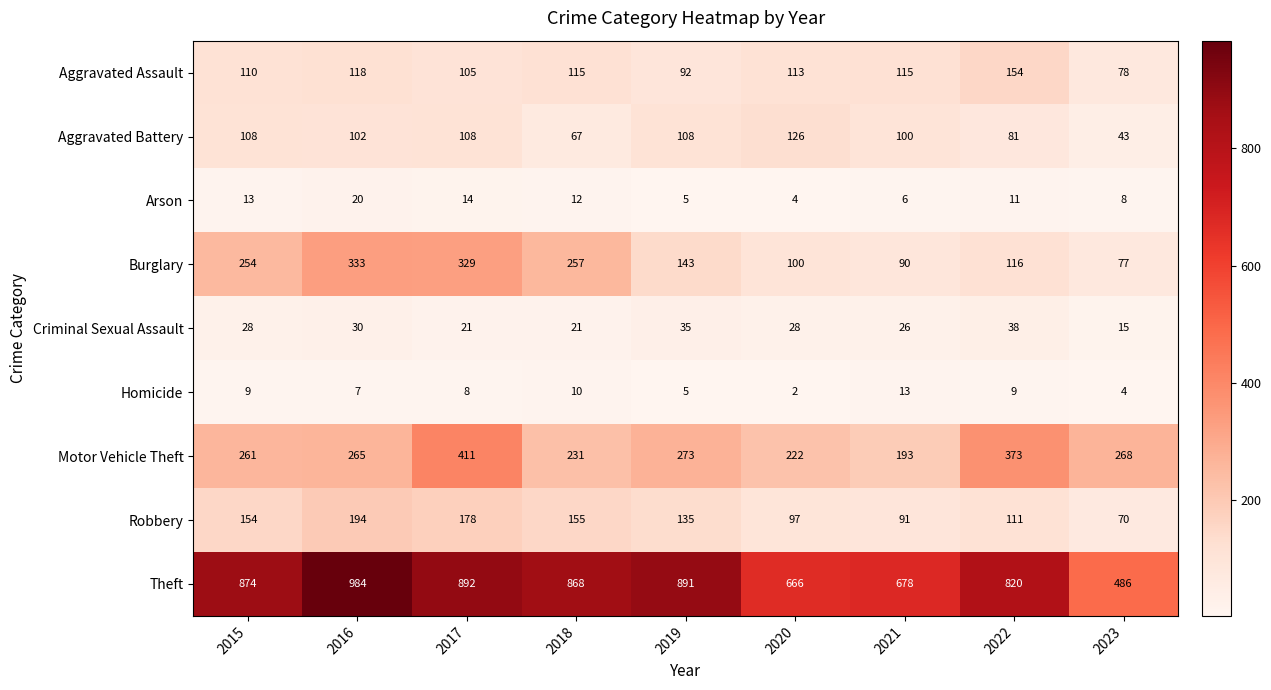

Between 2015 and 2019, which series saw the biggest shift?

Burglary